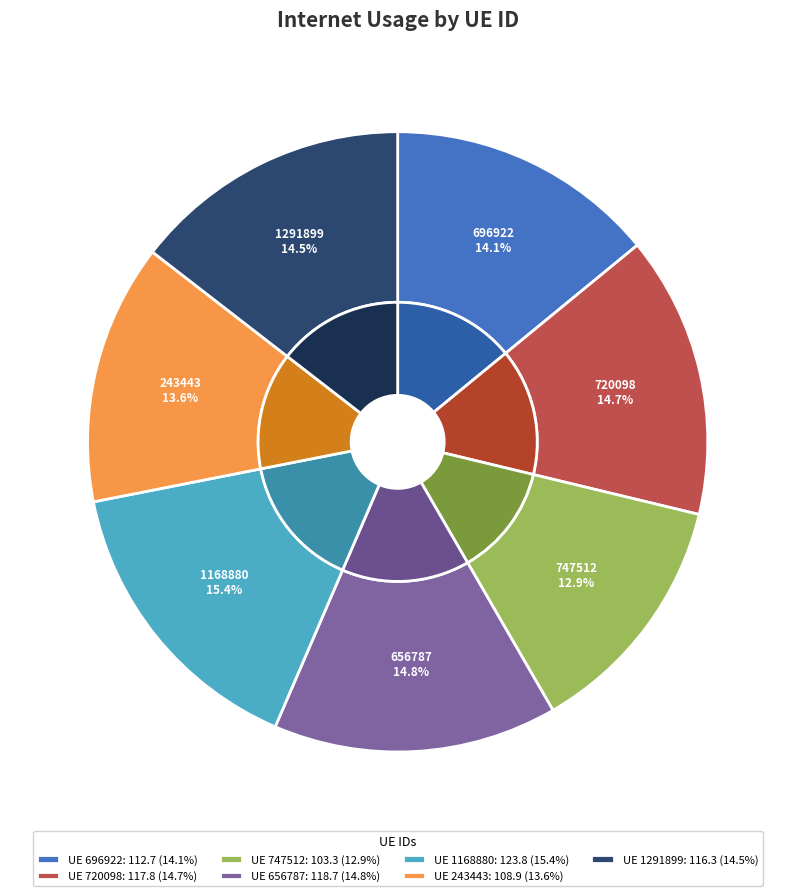

What is the largest slice in the pie chart?

1168880